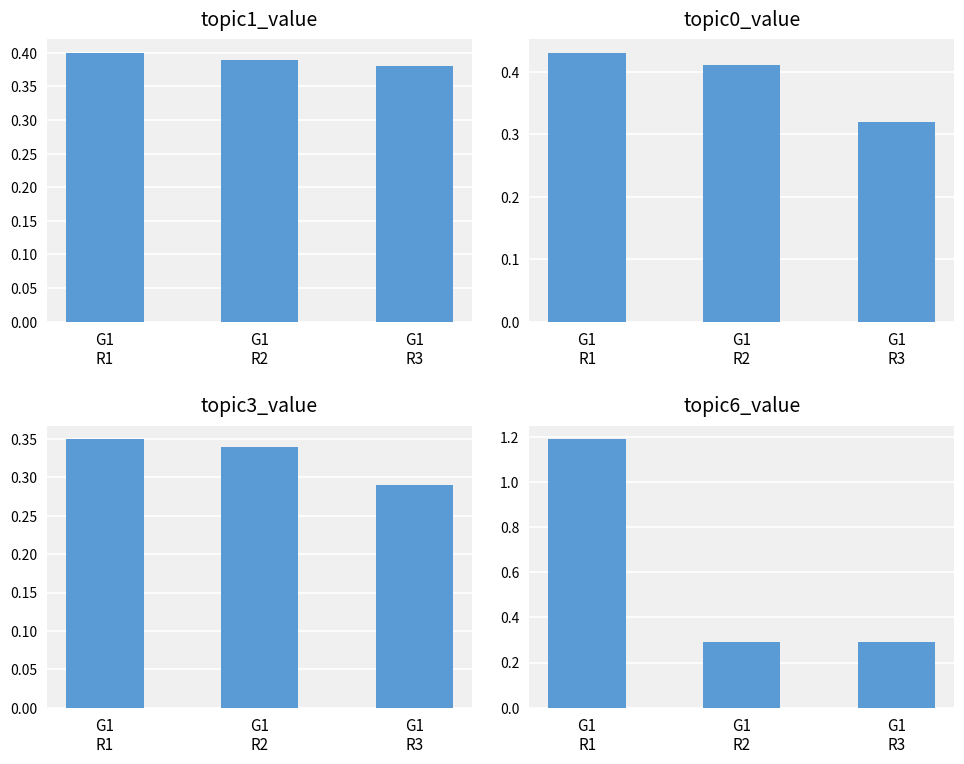

Read the topic3_value value at G1
R1.

0.3